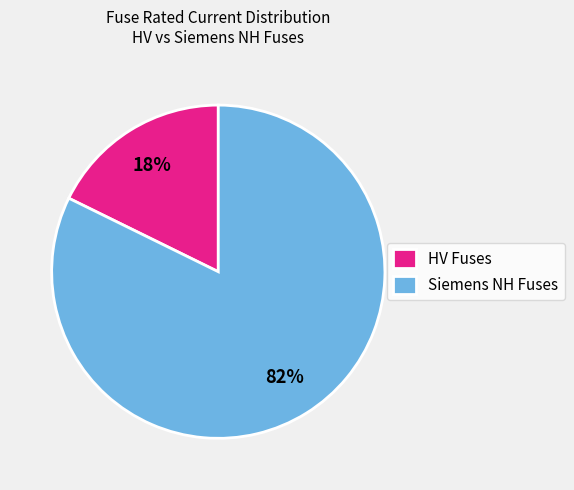

How many slices are in this pie chart?

2